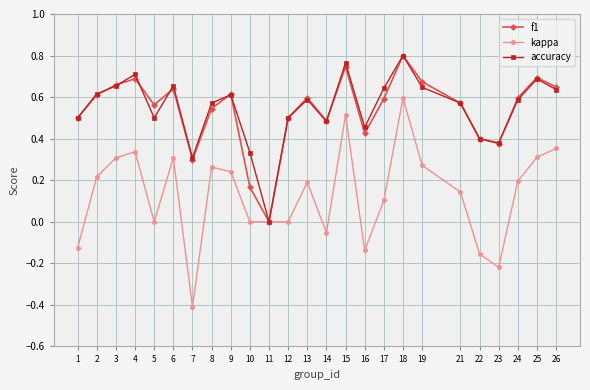

Is it true that f1 equals 0.0 at 11?

True